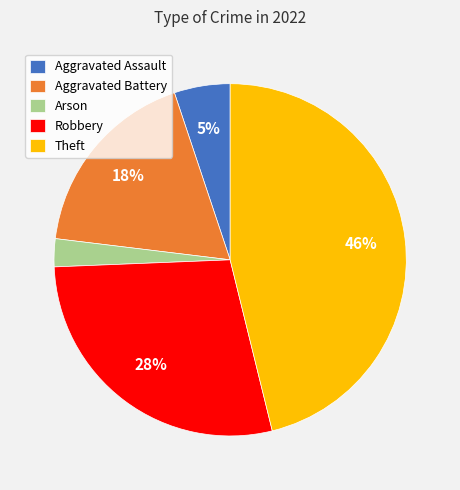

Count the number of slices in the pie.

5